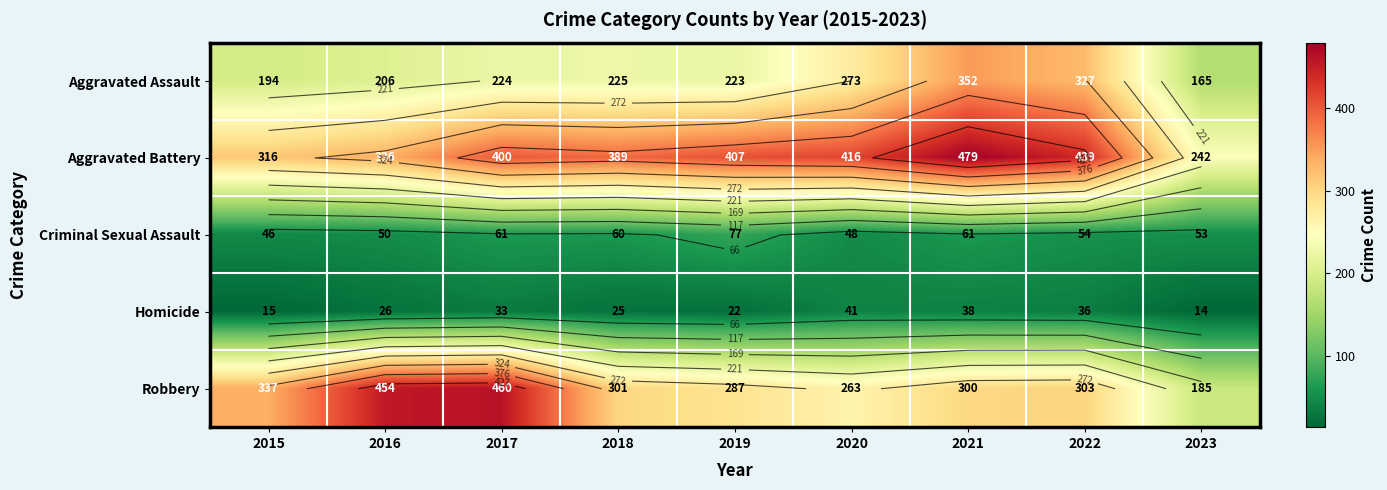

What is the difference between the Criminal Sexual Assault values at 2022 and 2021?

7